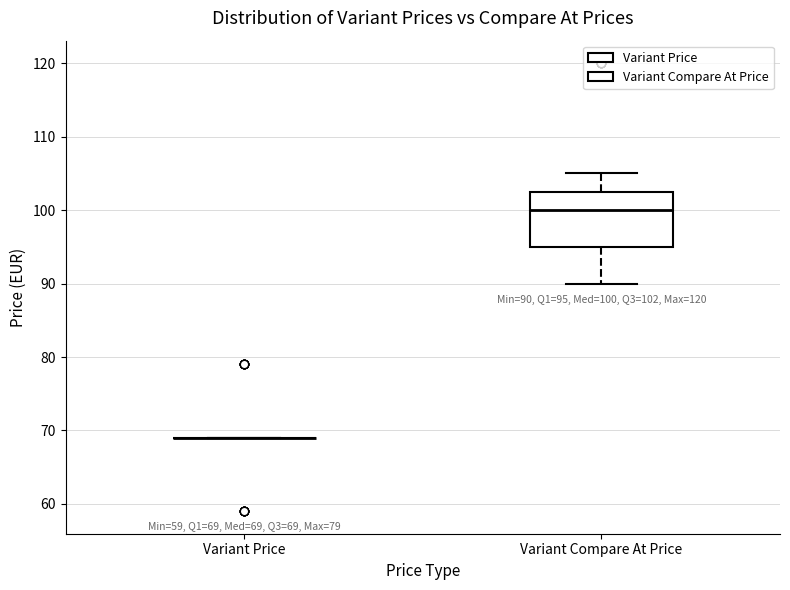

Comparing the boxes themselves (not the whiskers), which one is the tallest?

Variant Compare At Price